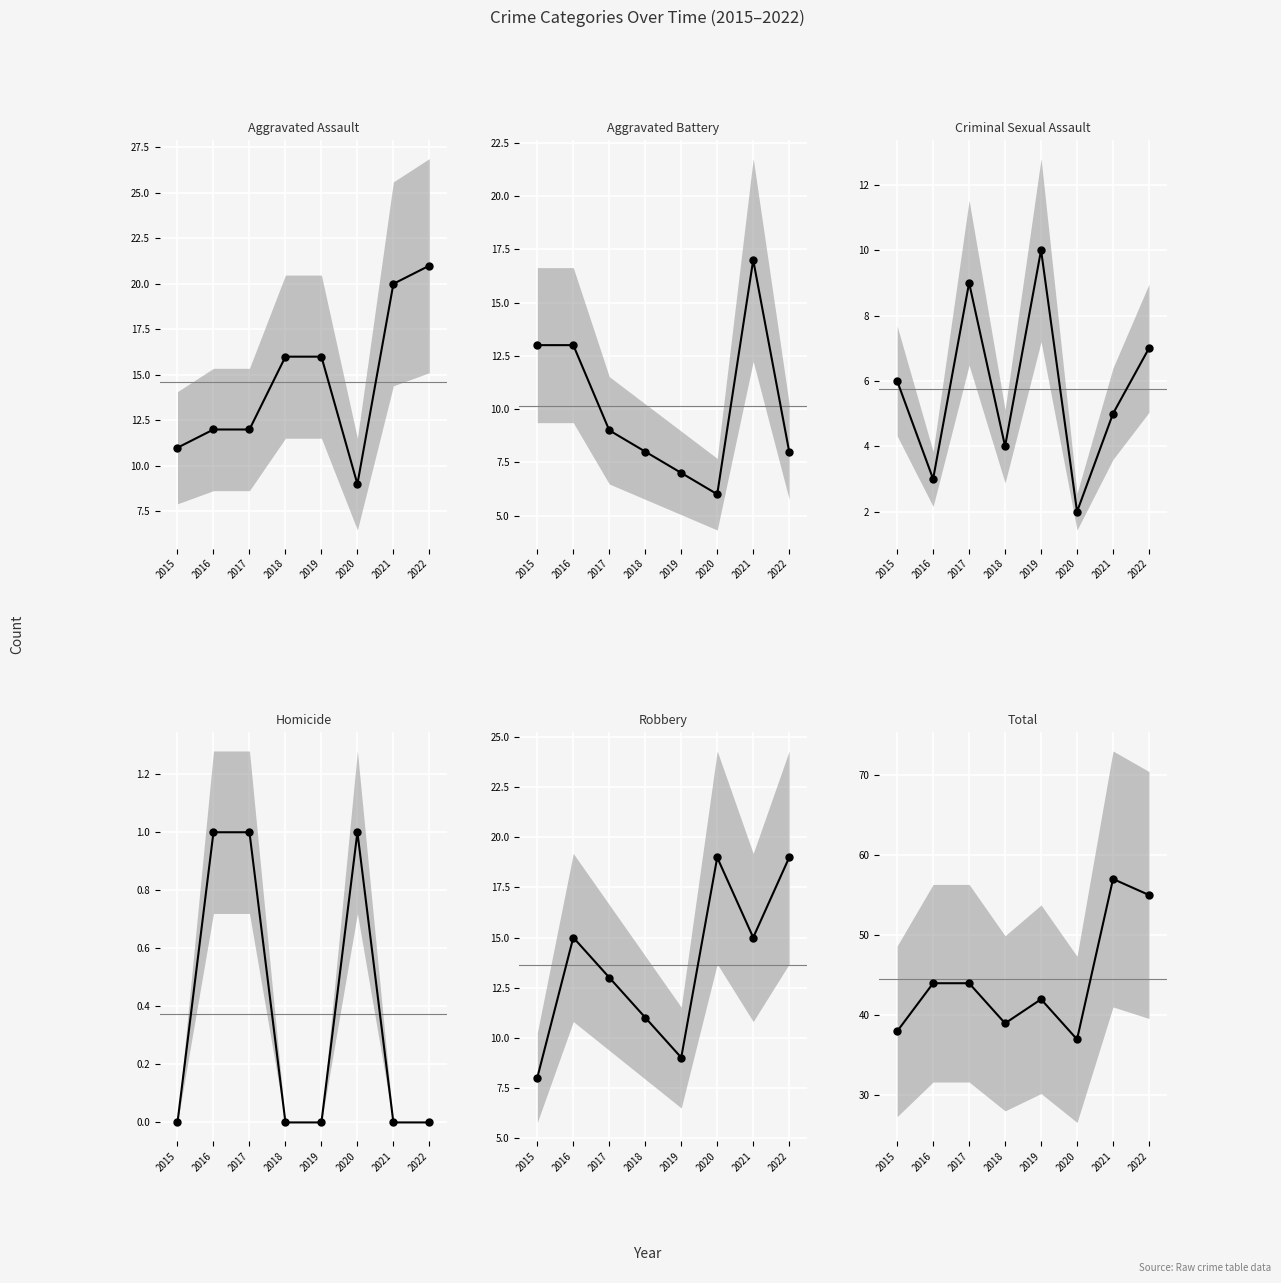

Reading left to right, what are all the values shown in this chart?

Aggravated Assault: 2015=11	2016=12	2017=12	2018=16	2019=16	2020=9	2021=20	2022=21
Aggravated Battery: 2015=13	2016=13	2017=9	2018=8	2019=7	2020=6	2021=17	2022=8
Criminal Sexual Assault: 2015=6	2016=3	2017=9	2018=4	2019=10	2020=2	2021=5	2022=7
Homicide: 2015=0	2016=1	2017=1	2018=0	2019=0	2020=1	2021=0	2022=0
Robbery: 2015=8	2016=15	2017=13	2018=11	2019=9	2020=19	2021=15	2022=19
Total: 2015=38	2016=44	2017=44	2018=39	2019=42	2020=37	2021=57	2022=55